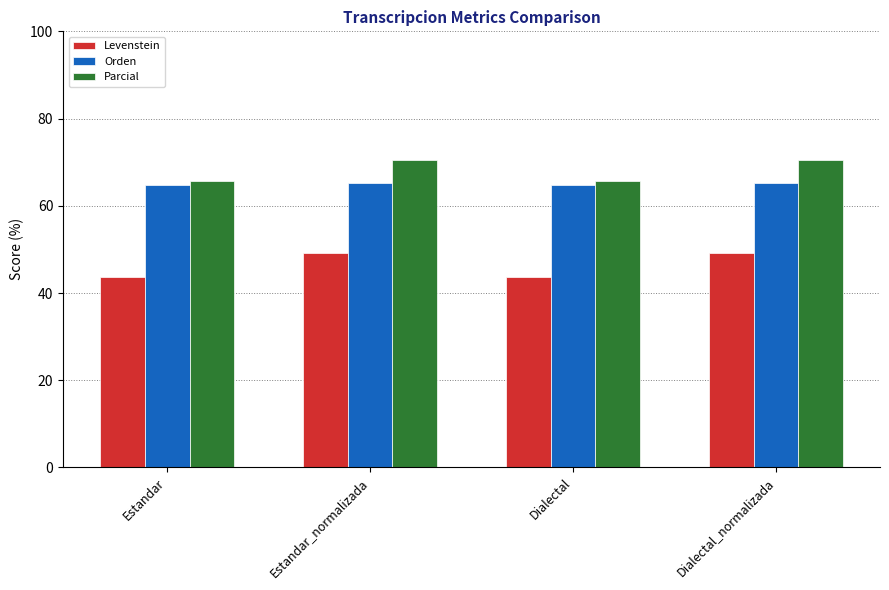

What is the total value across all series at Dialectal?

174.2